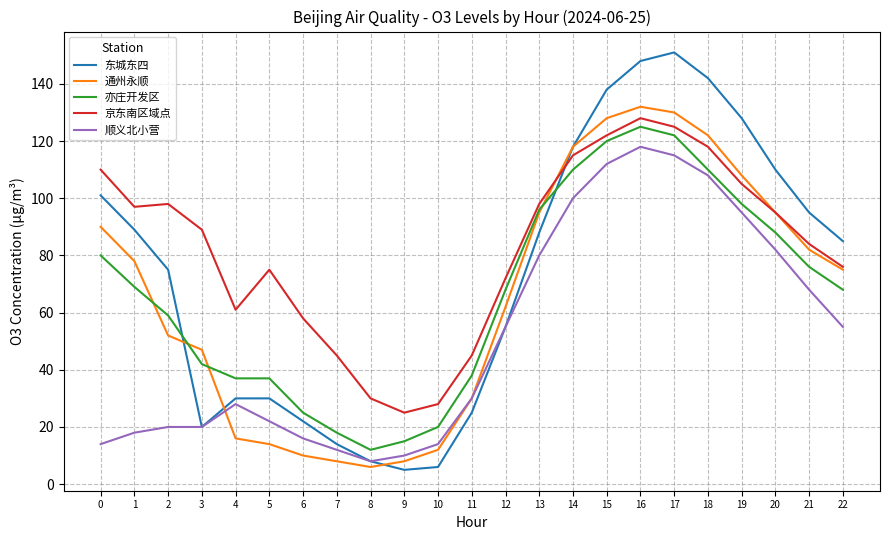

Is it true that 东城东四 equals 138 at 1?

False